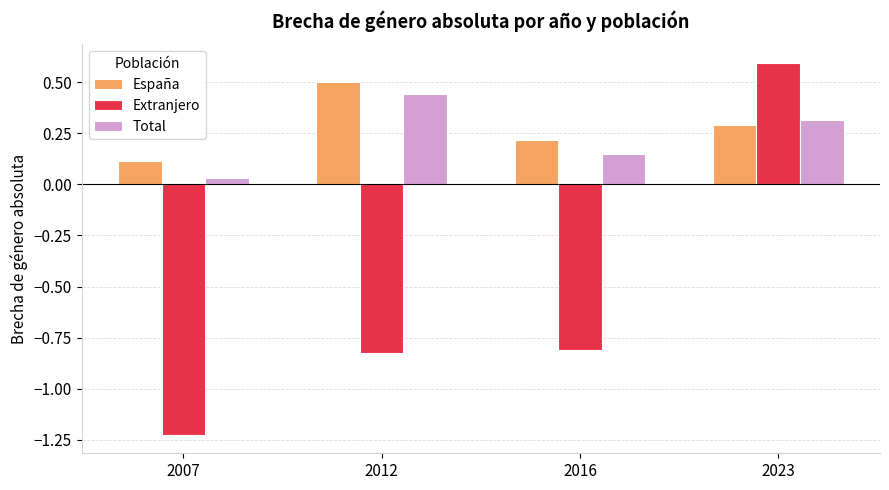

Which series has the largest range (max minus min)?

Extranjero